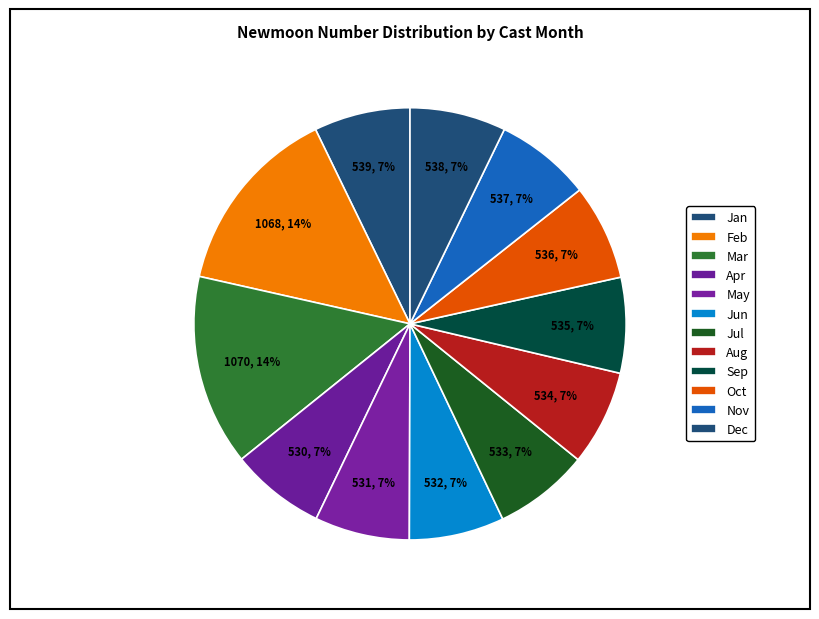

How many segments does this pie chart have?

12